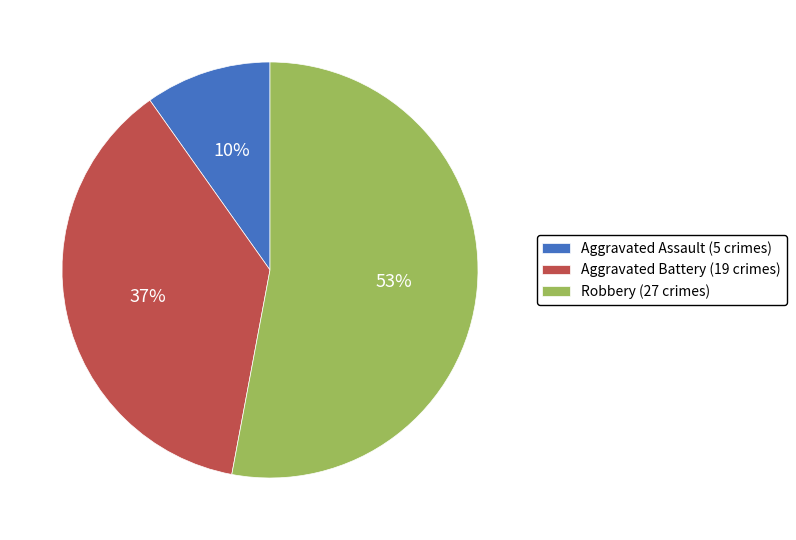

Which slice represents more than half of the pie?

Robbery